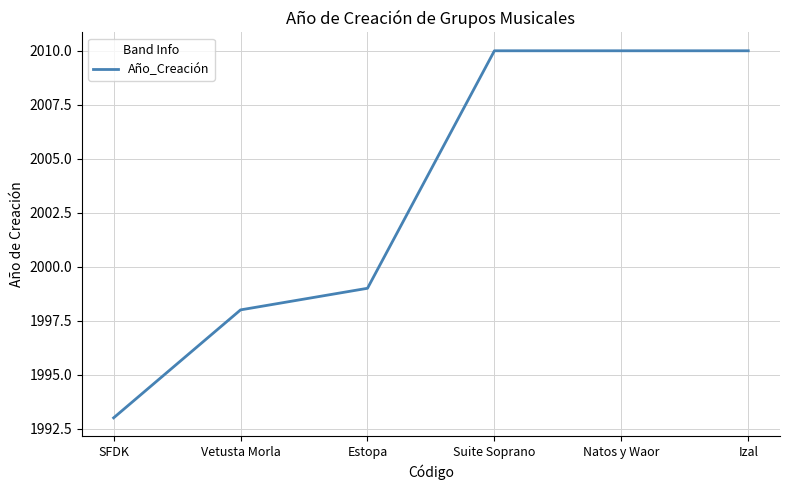

True or false: the data has more than 2 interior local peaks.

False